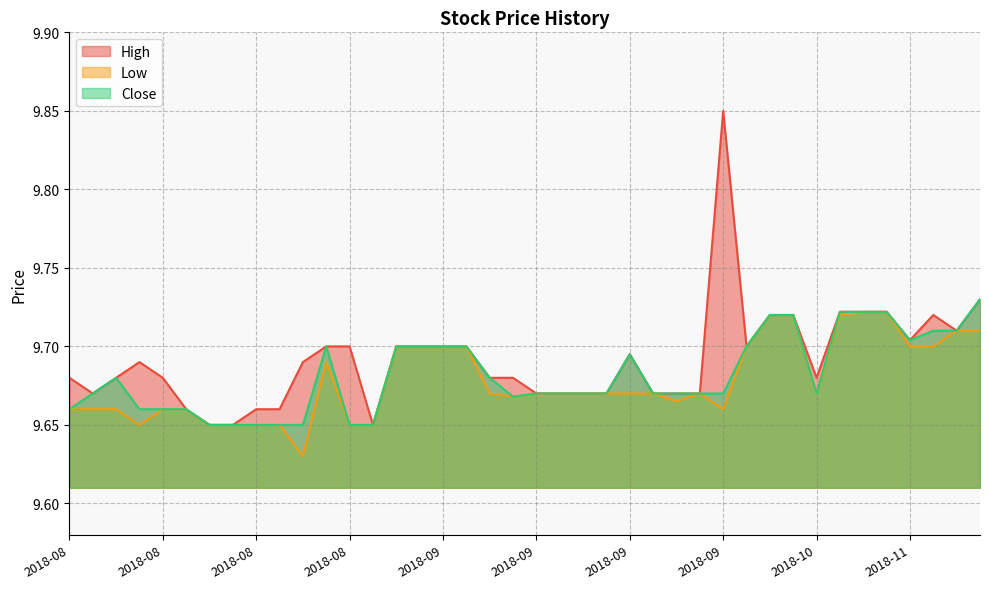

Which has a higher value, 2018-10-09 or 2018-10-11?

2018-10-11